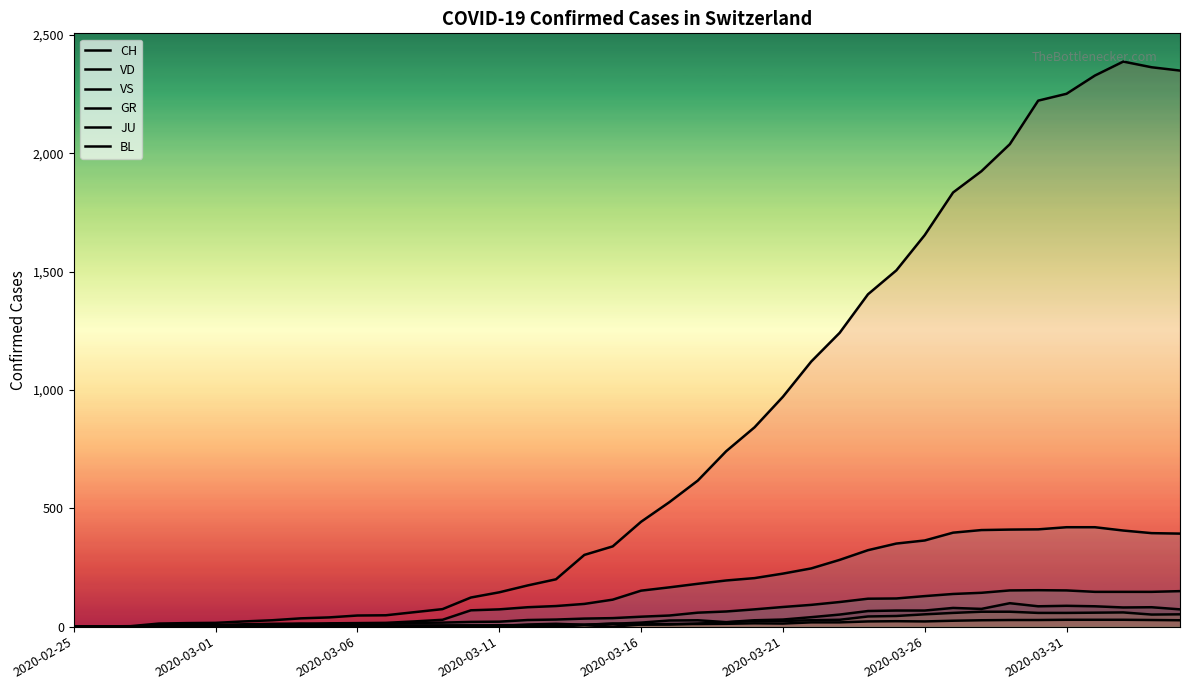

How many lines are shown in the chart?

6